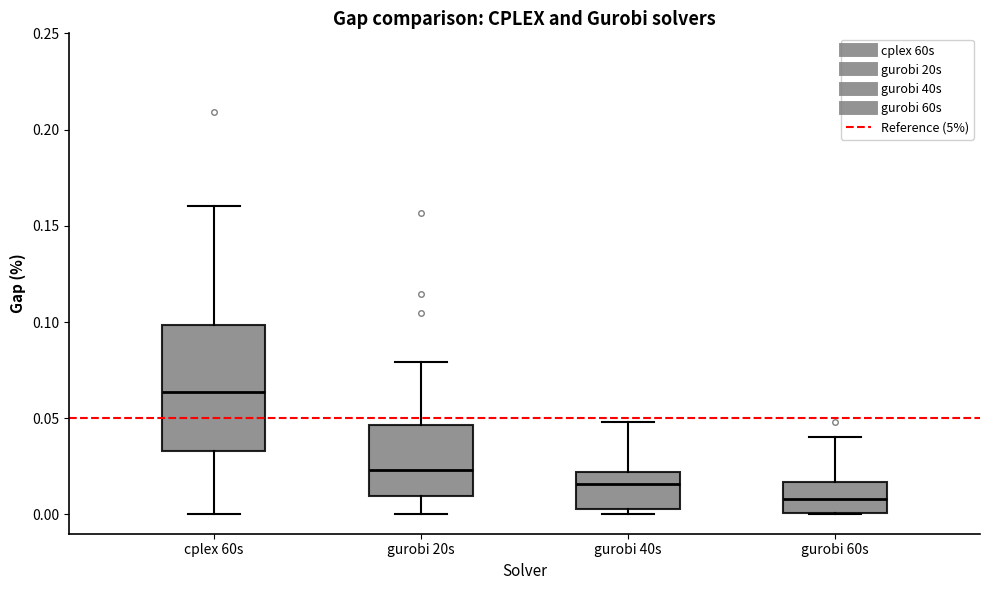

Which box has the lowest median line?

gurobi 60s